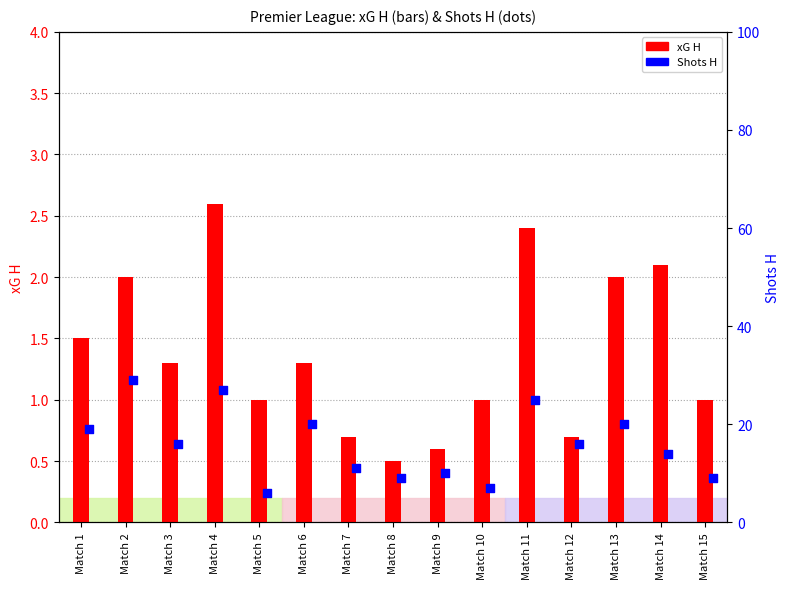

What are all the series names shown in the legend?

xG H, Shots H